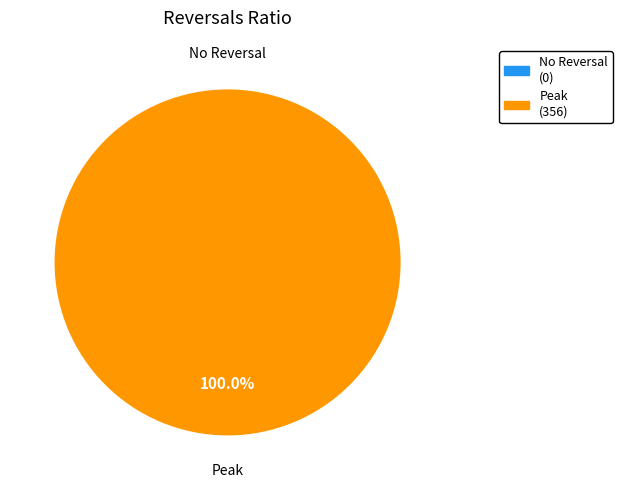

To the nearest percent, what is the difference between the largest and smallest slice percentages?

100%